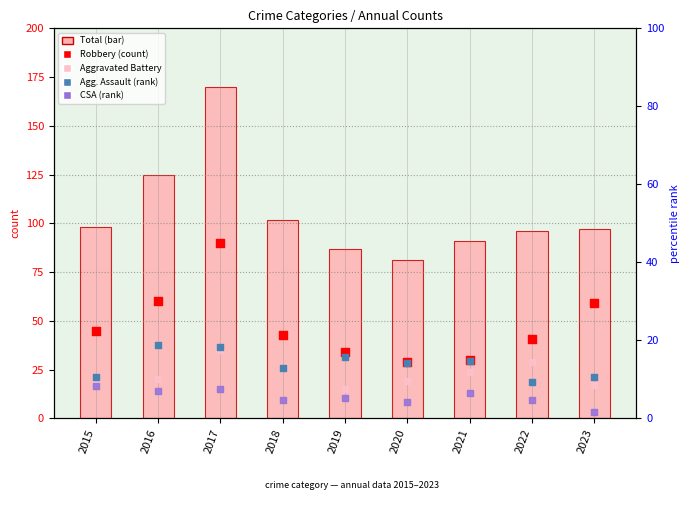

Which series has the widest spread of Y values?

Total